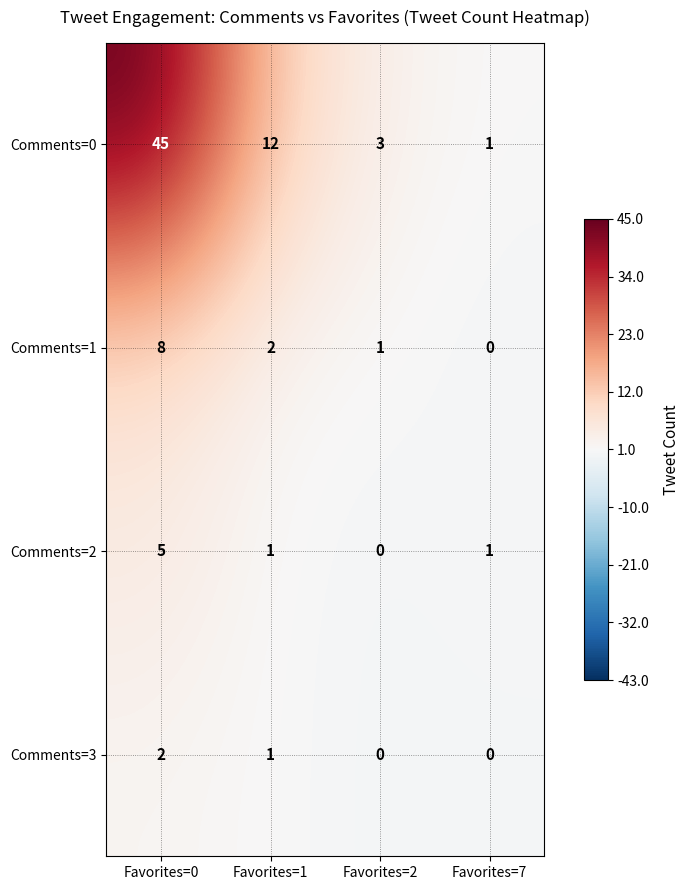

At which label is Comments=0 closest to 23?

Favorites=1